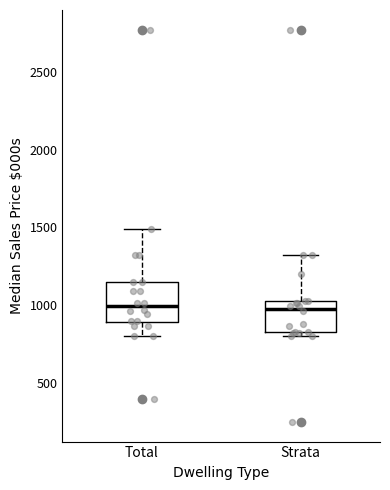

Where is the upper edge of the box for Total on the y-axis? The values are not printed on the chart, so give them approximately, as read against the axis.

1150